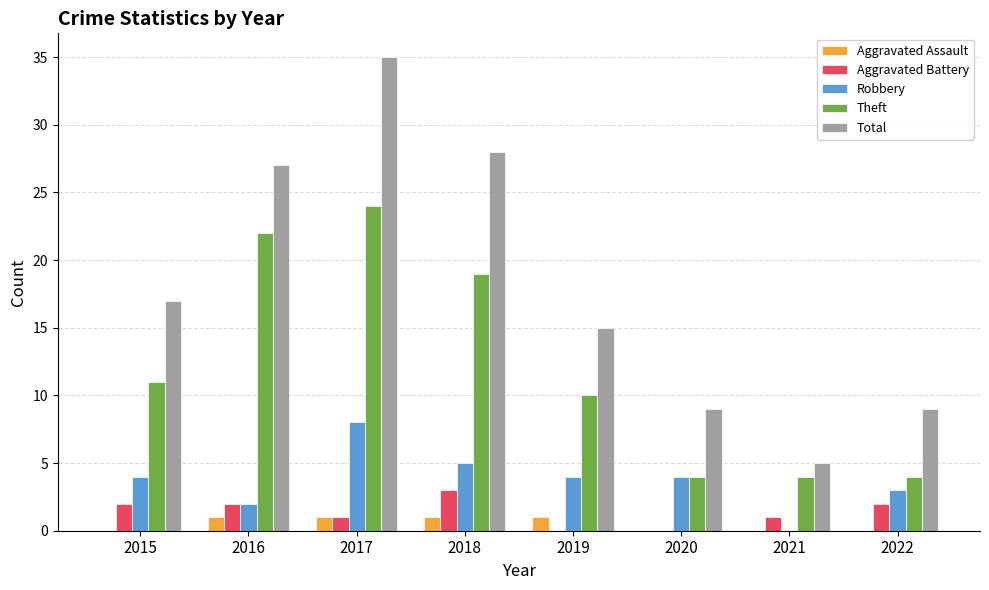

How many data points does each series have?

8